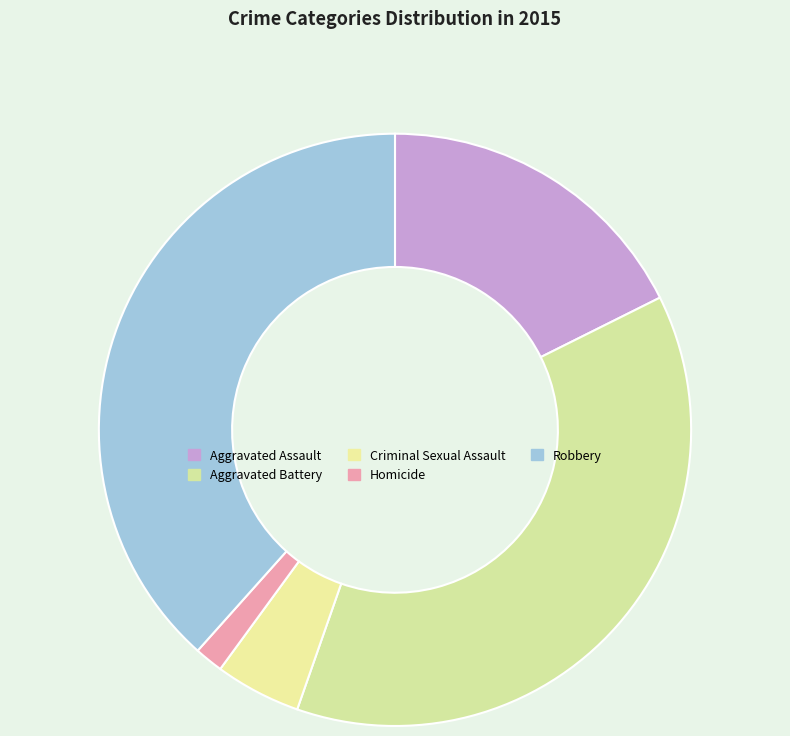

To the nearest percent, what is the difference between the largest and smallest slice percentages?

37%